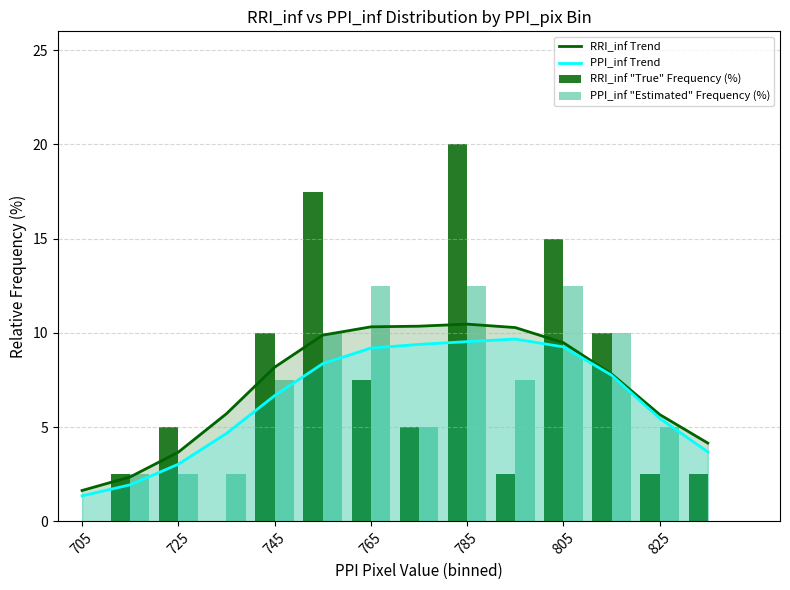

Is it true that RRI_inf Trend equals 3.7 at 825?

False